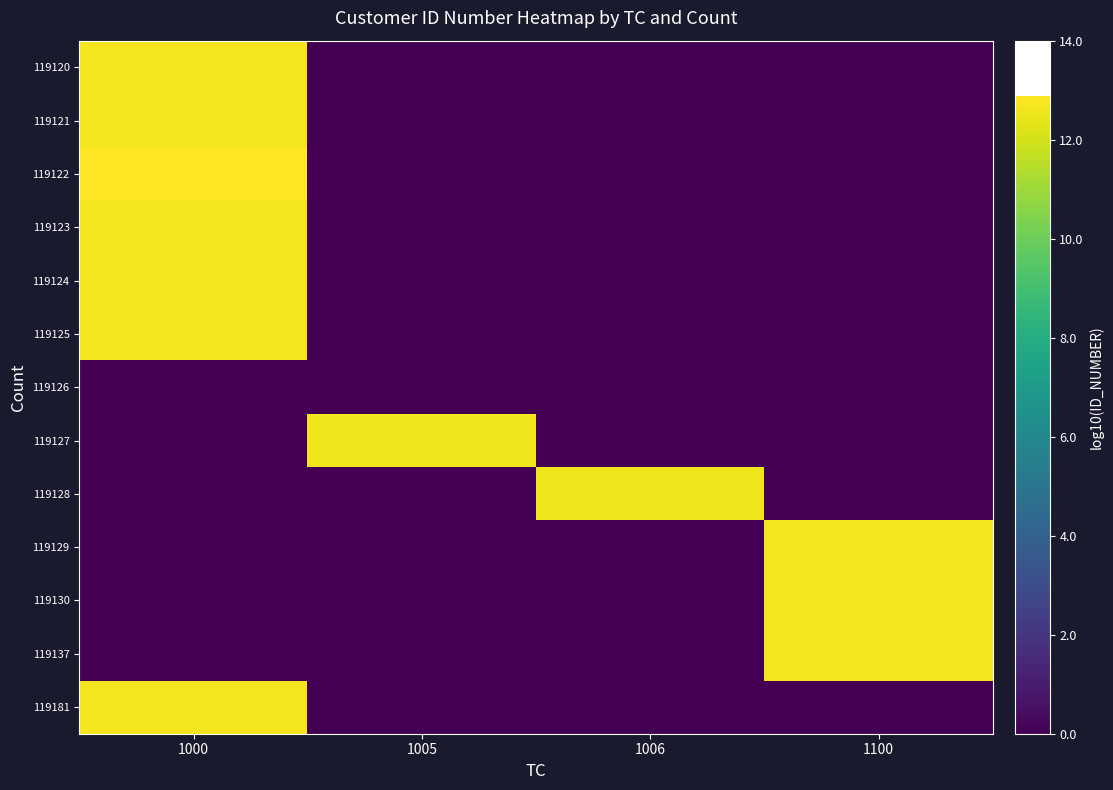

At 1005, list the series in order from largest to smallest.

119127, 119120, 119121, 119122, 119123, 119124, 119125, 119126, 119128, 119129, 119130, 119137, 119181